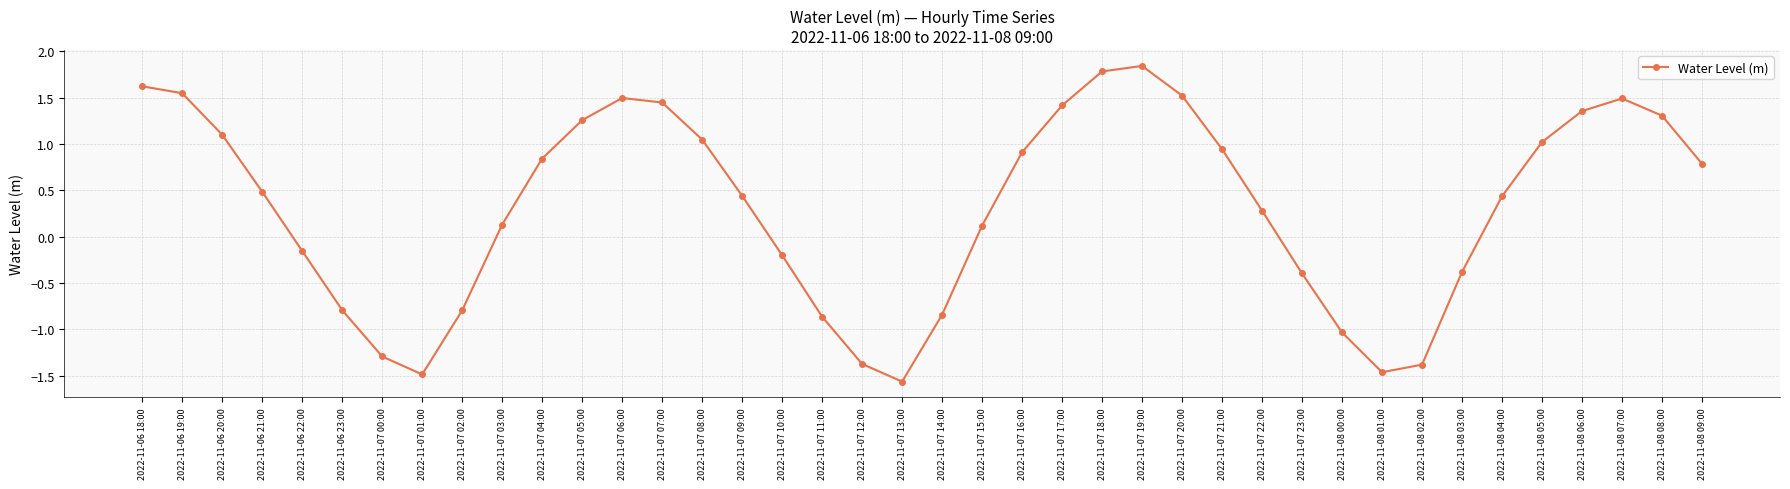

Where does the data first go above 0?

2022-11-06 18:00